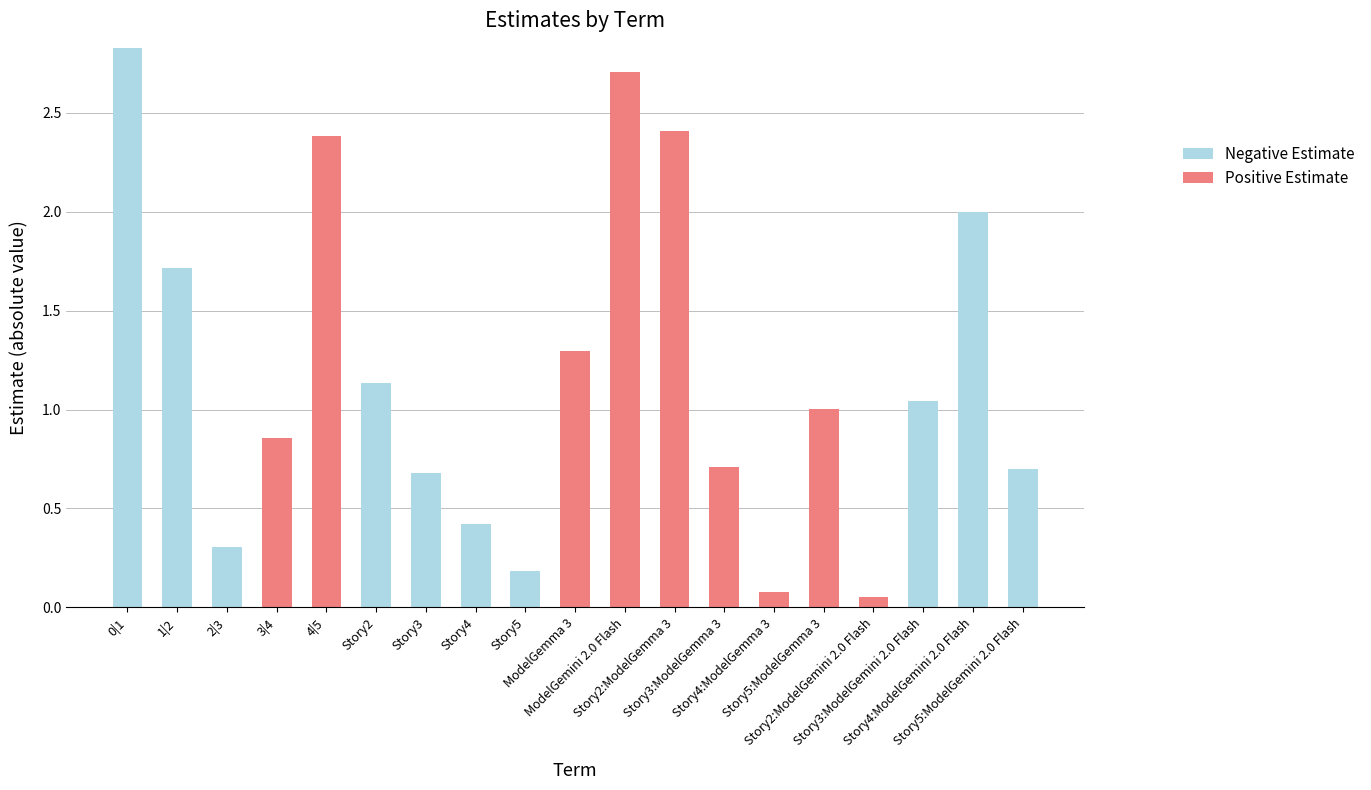

What position from the left is 3|4?

4